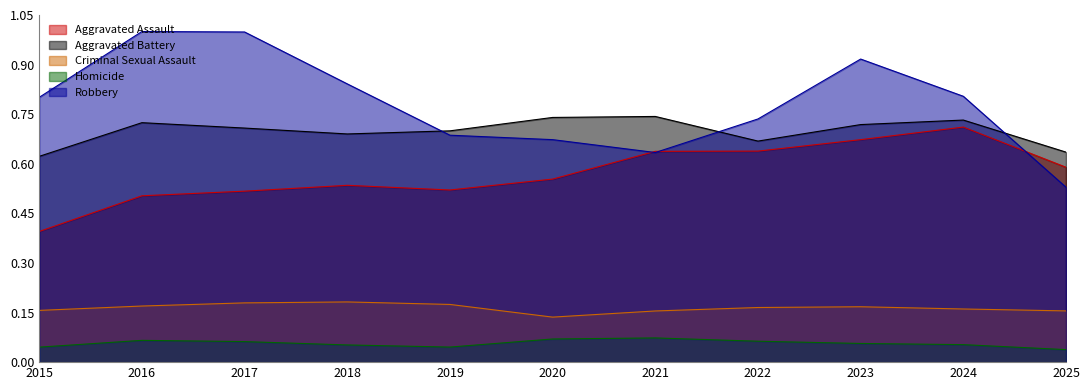

What is the difference between the second highest and minimum values in the Robbery series?

0.5